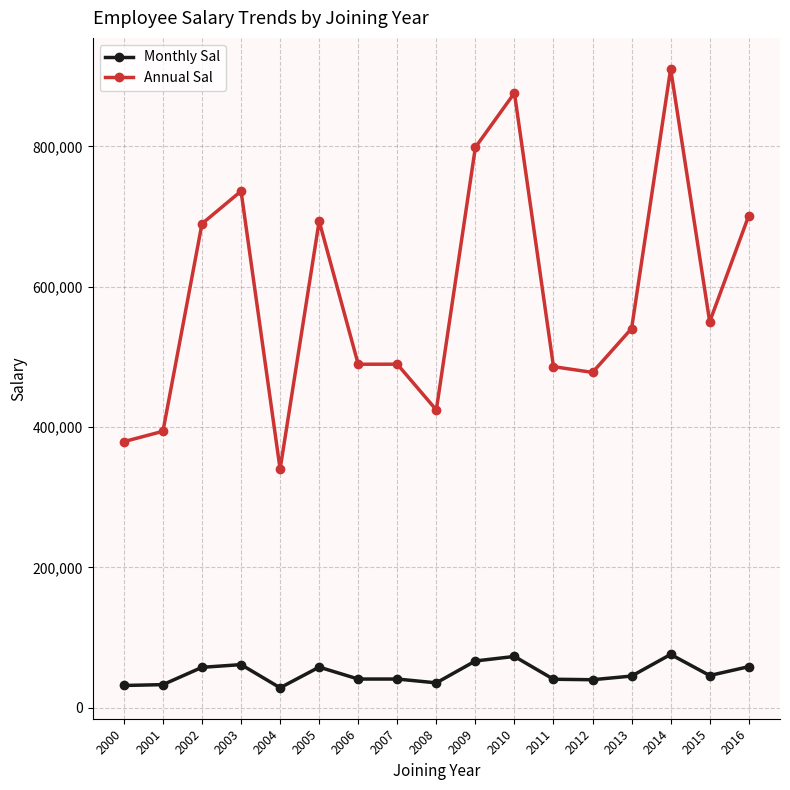

Where is the first local minimum for Annual Sal?

2004